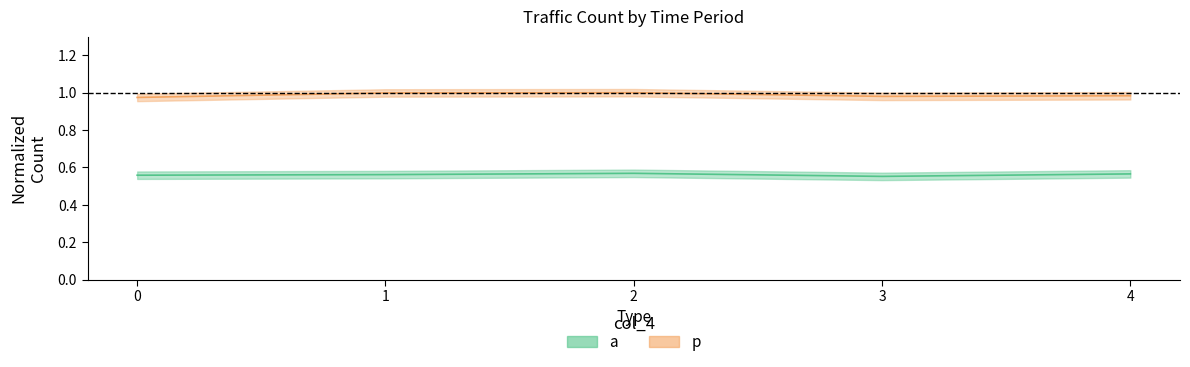

The value of p at 4 is 1.0. True or false?

True